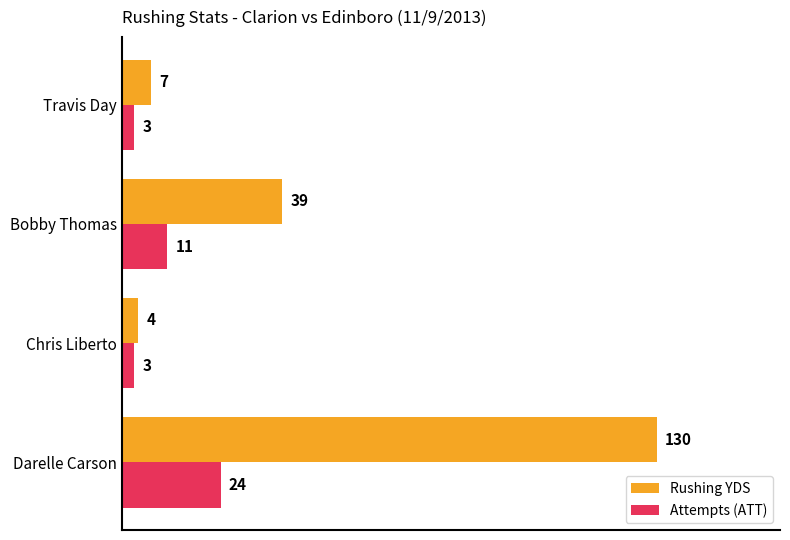

What is the difference between the maximum and second lowest values in the Attempts (ATT) series?

21